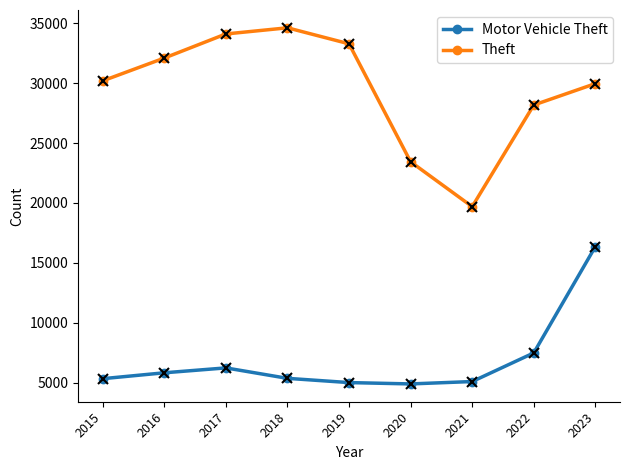

Read the Theft value at 2023, to the nearest 50.

29950